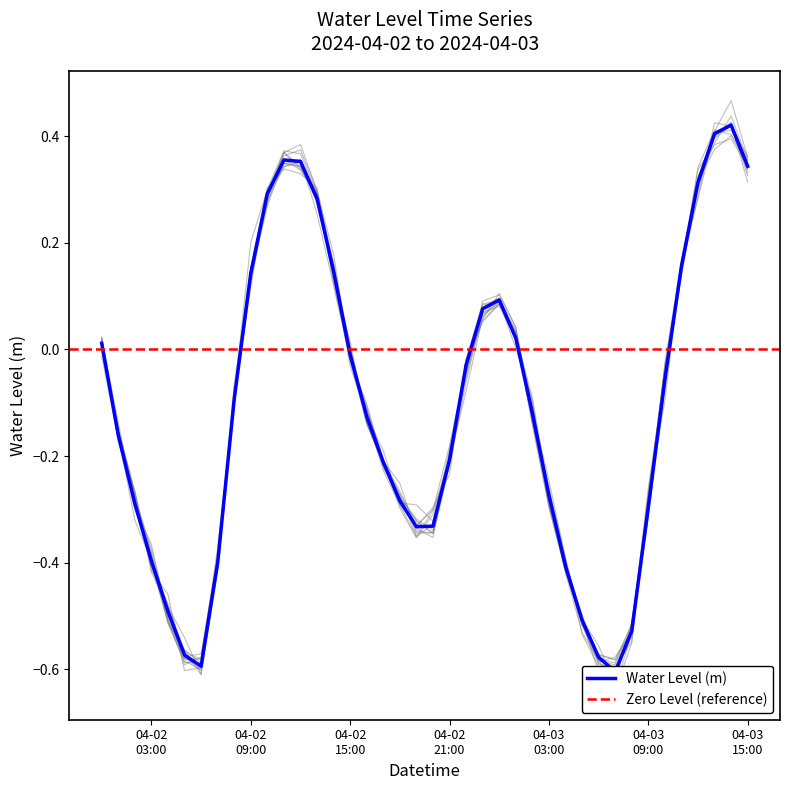

What is the sum of all values?

-4.5